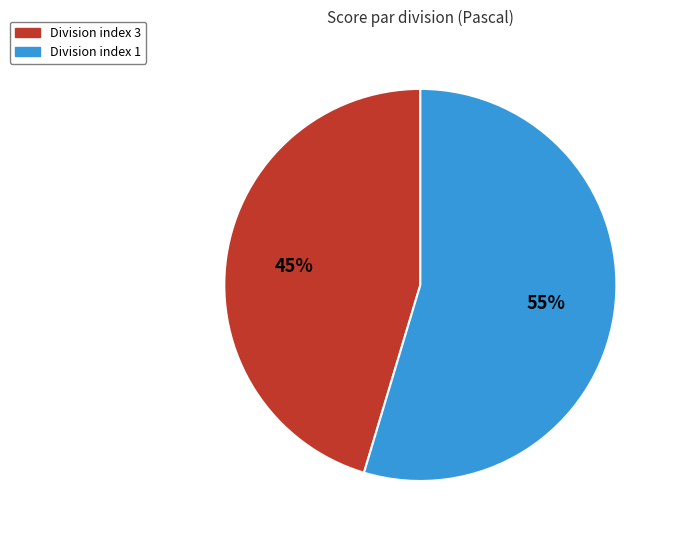

Count the number of slices in the pie.

2